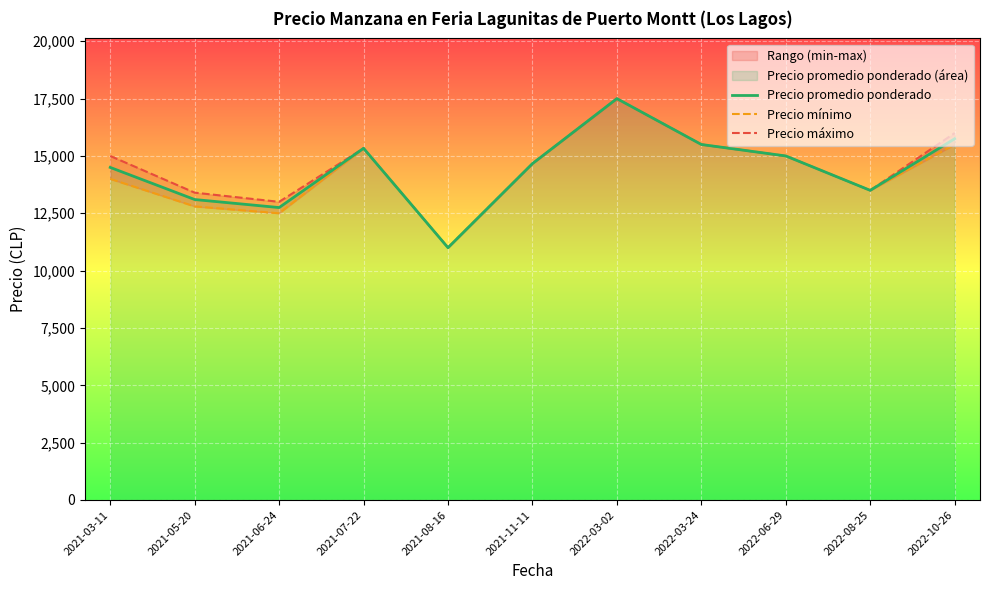

What is the sum of all Precio promedio ponderado values?

158600.0